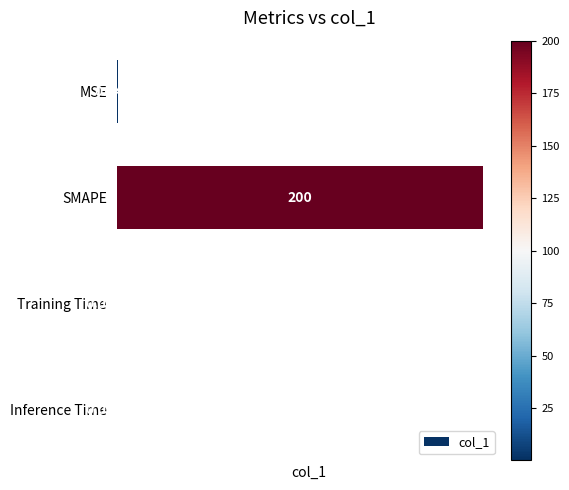

What is the sum of all values?

200.8